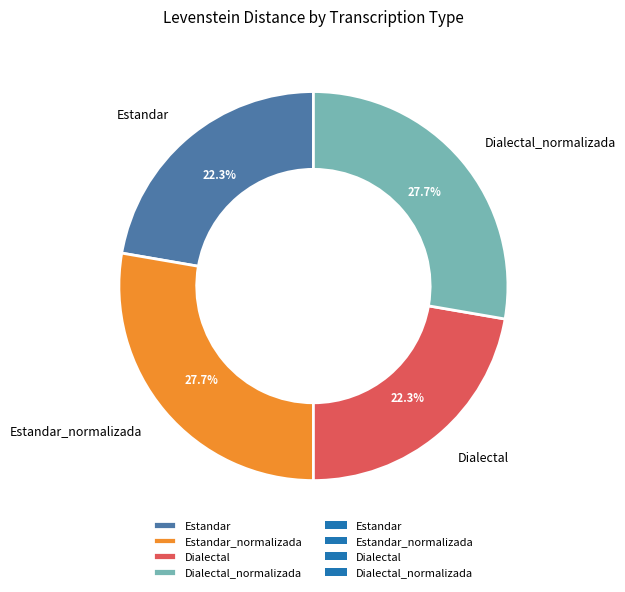

To the nearest percent, what is the average slice percentage?

25%